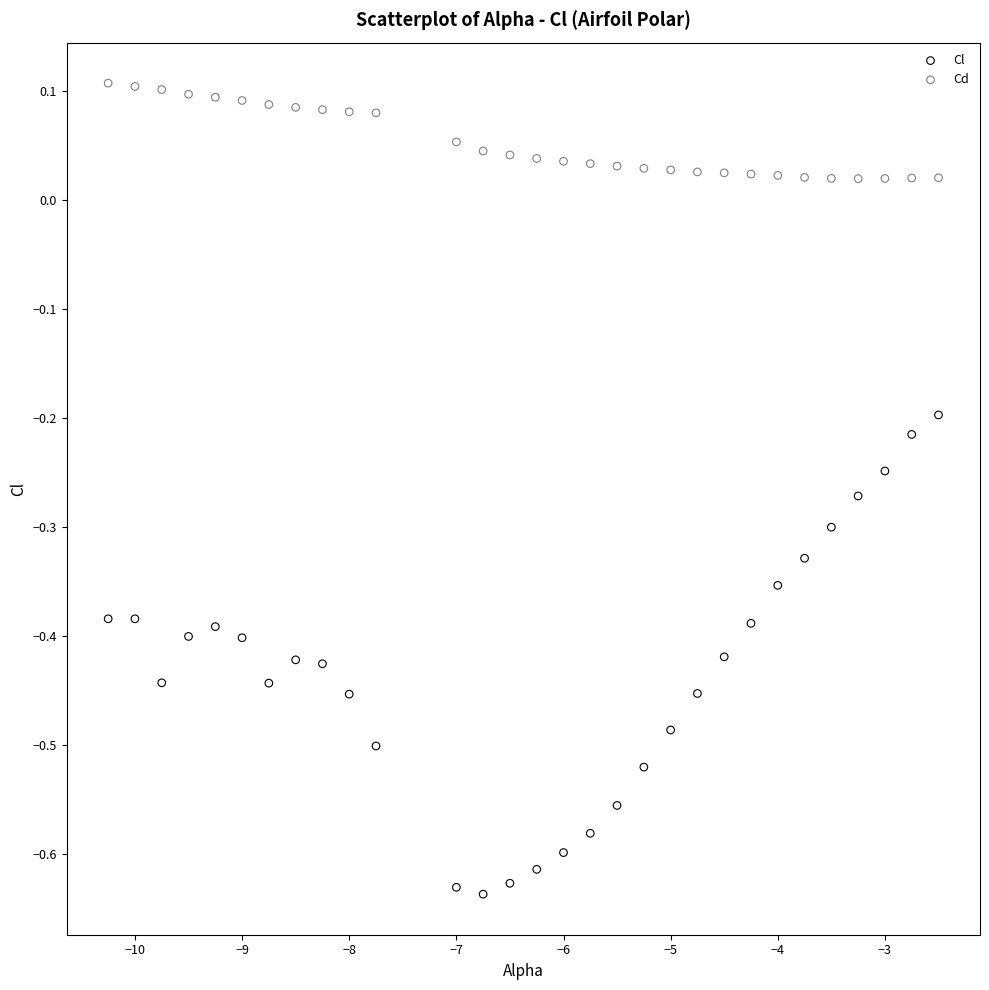

Which series has the largest Y range (max minus min)?

Cl